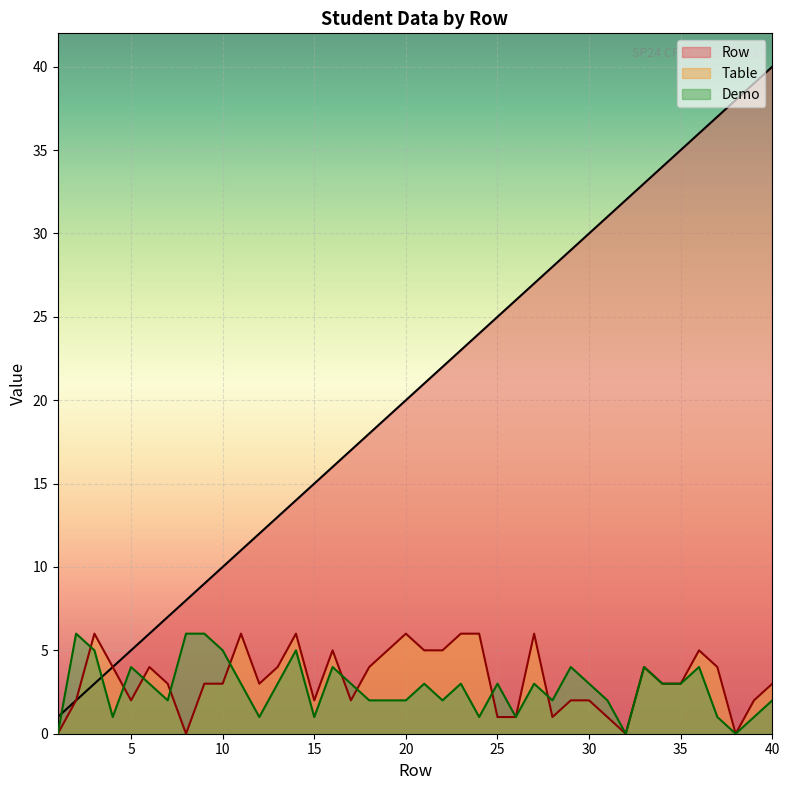

What is the average value of the Table series?

3